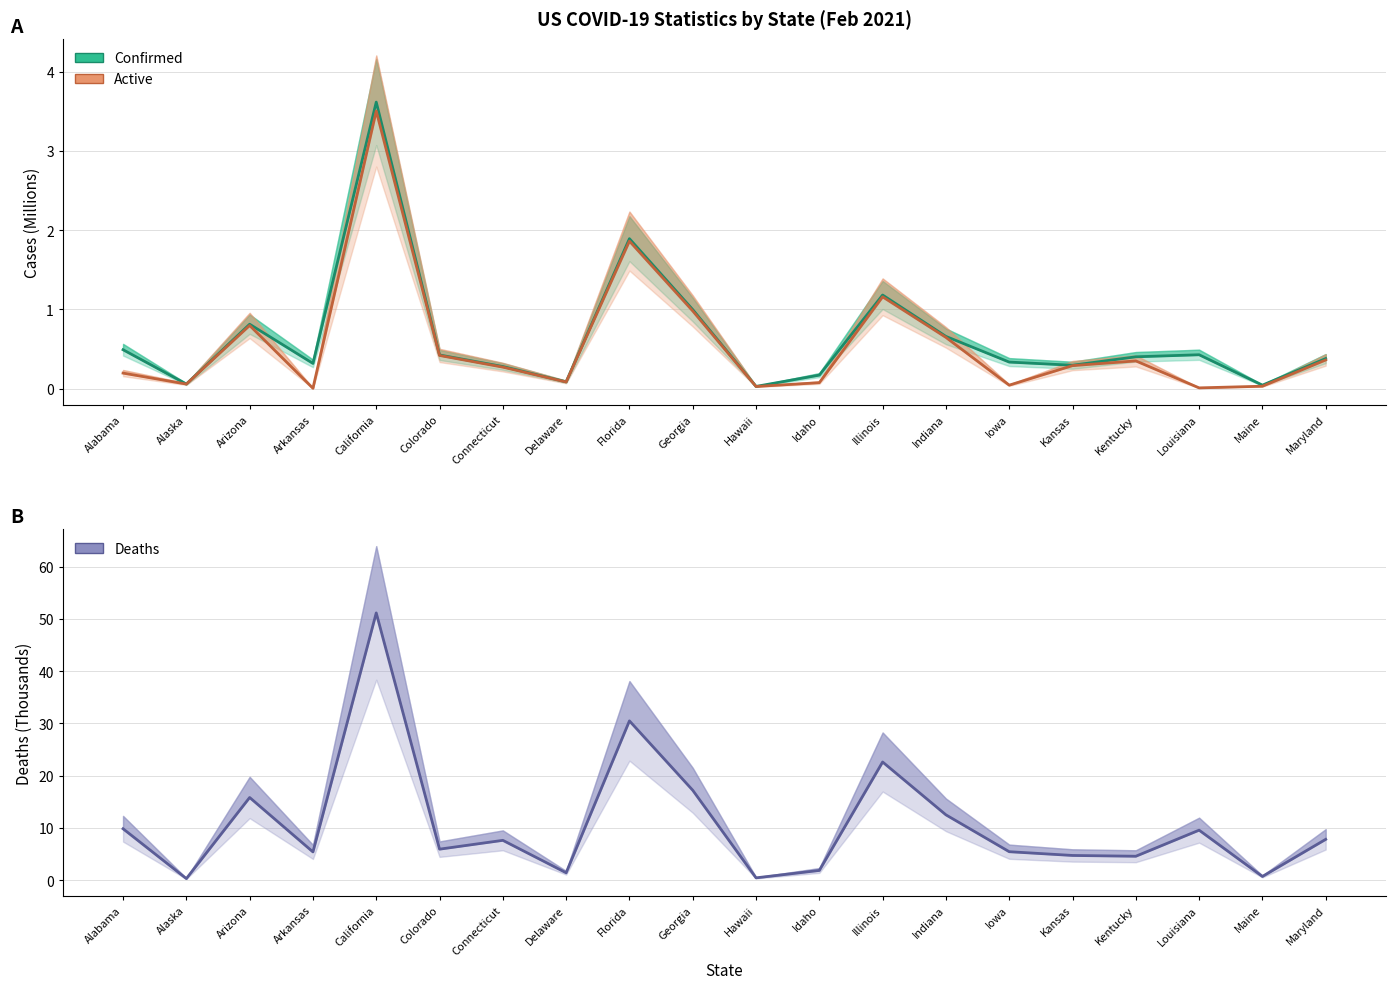

Reading right to left, list all the values displayed in this chart.

Confirmed: Maryland=0.4	Maine=0.0	Louisiana=0.4	Kentucky=0.4	Kansas=0.3	Iowa=0.3	Indiana=0.7	Illinois=1.2	Idaho=0.2	Hawaii=0.0	Georgia=1.0	Florida=1.9	Delaware=0.1	Connecticut=0.3	Colorado=0.4	California=3.6	Arkansas=0.3	Arizona=0.8	Alaska=0.1	Alabama=0.5
Active: Maryland=0.4	Maine=0.0	Louisiana=0.0	Kentucky=0.3	Kansas=0.3	Iowa=0.0	Indiana=0.6	Illinois=1.2	Idaho=0.1	Hawaii=0.0	Georgia=1.0	Florida=1.9	Delaware=0.1	Connecticut=0.3	Colorado=0.4	California=3.5	Arkansas=0.0	Arizona=0.8	Alaska=0.1	Alabama=0.2
Deaths: Maryland=7.8	Maine=0.7	Louisiana=9.6	Kentucky=4.6	Kansas=4.7	Iowa=5.4	Indiana=12.5	Illinois=22.6	Idaho=1.9	Hawaii=0.4	Georgia=17.2	Florida=30.5	Delaware=1.4	Connecticut=7.6	Colorado=5.9	California=51.1	Arkansas=5.4	Arizona=15.8	Alaska=0.3	Alabama=9.8